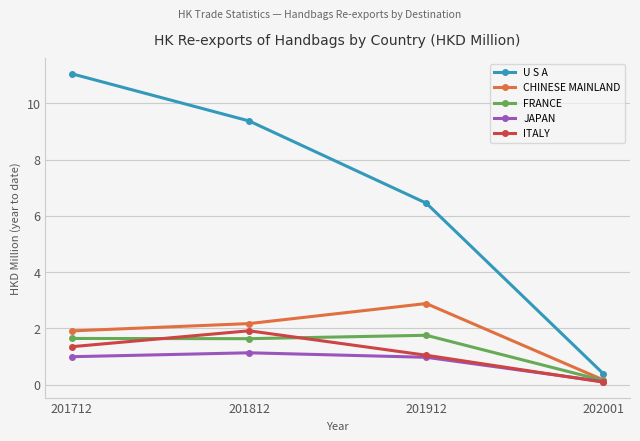

True or false: FRANCE has more than 2 points higher than both neighbors.

False